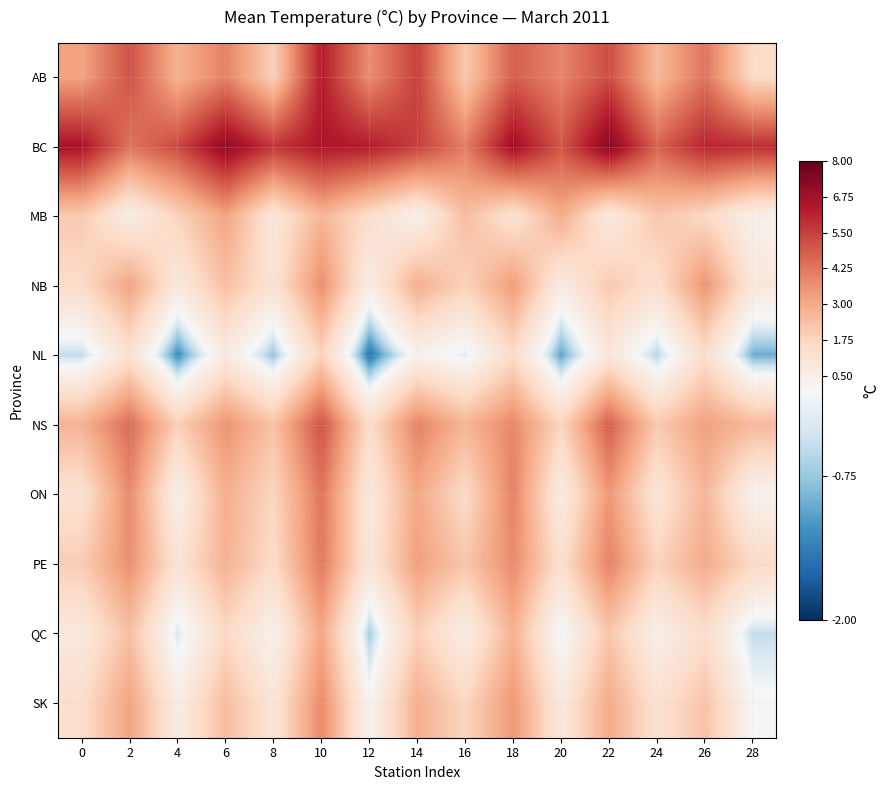

What is the difference between the highest and lowest values at 2?

4.6